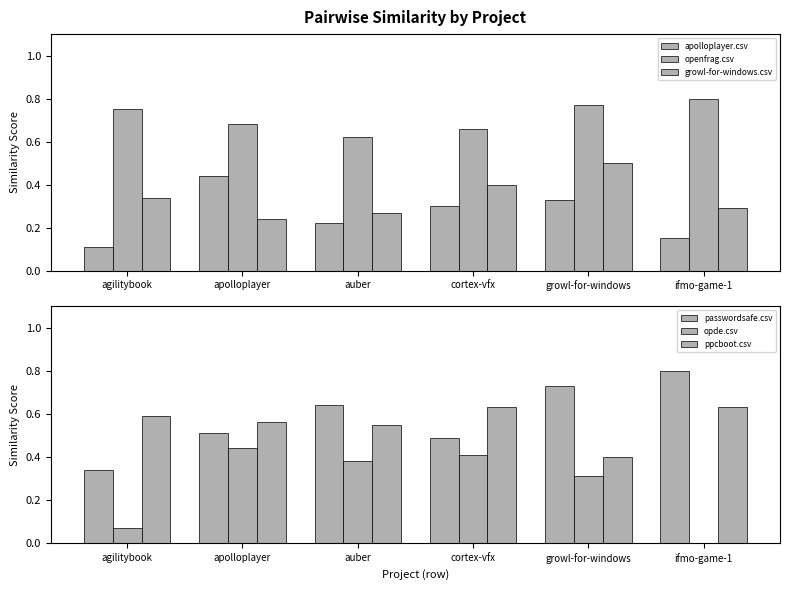

What is the greatest value displayed?

0.8